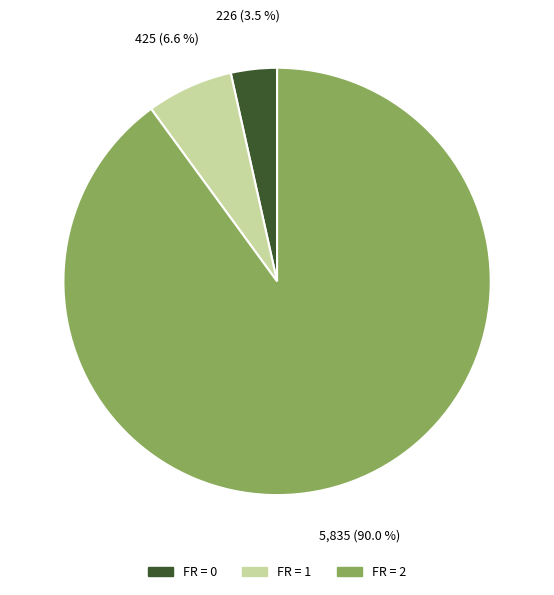

What percentage do FR = 2 and FR = 0 together represent?

93.4%